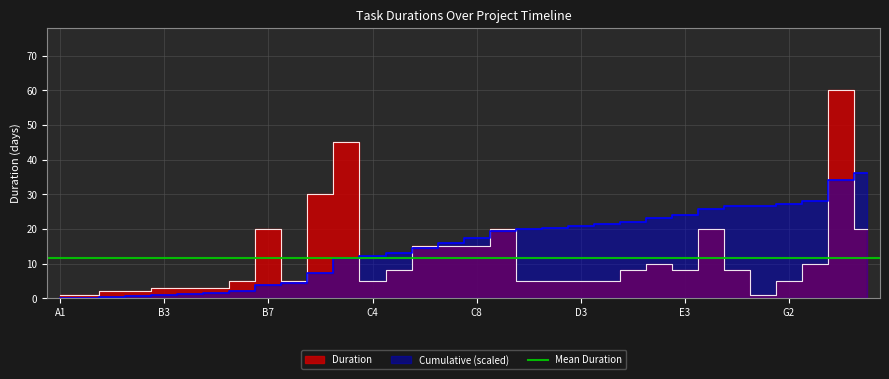

What is the difference between the maximum and minimum values?

59